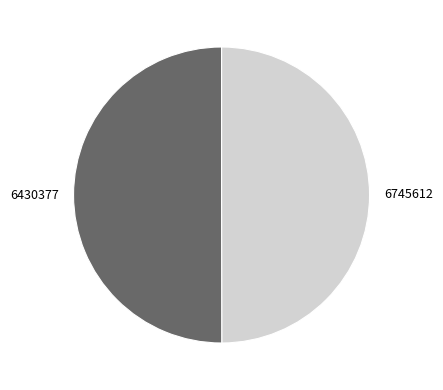

True or false: 6430377 accounts for 39% of the total.

False